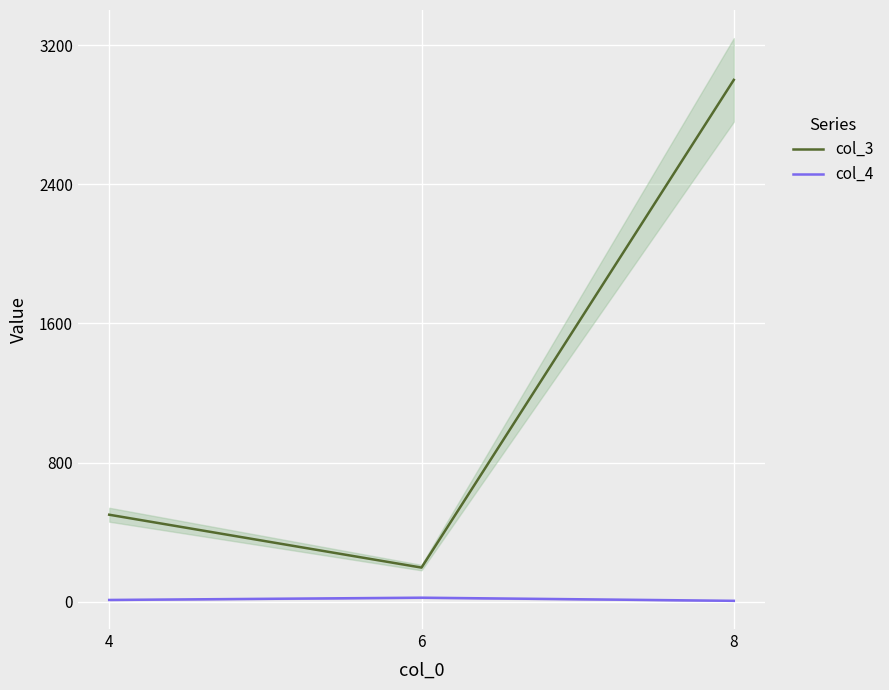

What value does the col_4 series have at 4, to the nearest 5?

10